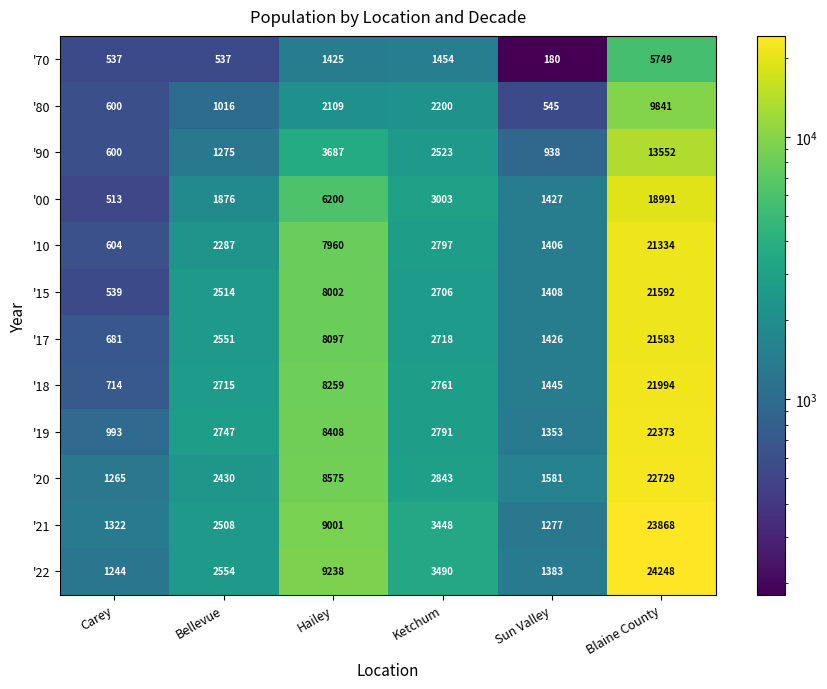

What is the spread (max minus min) of values at Hailey?

7813